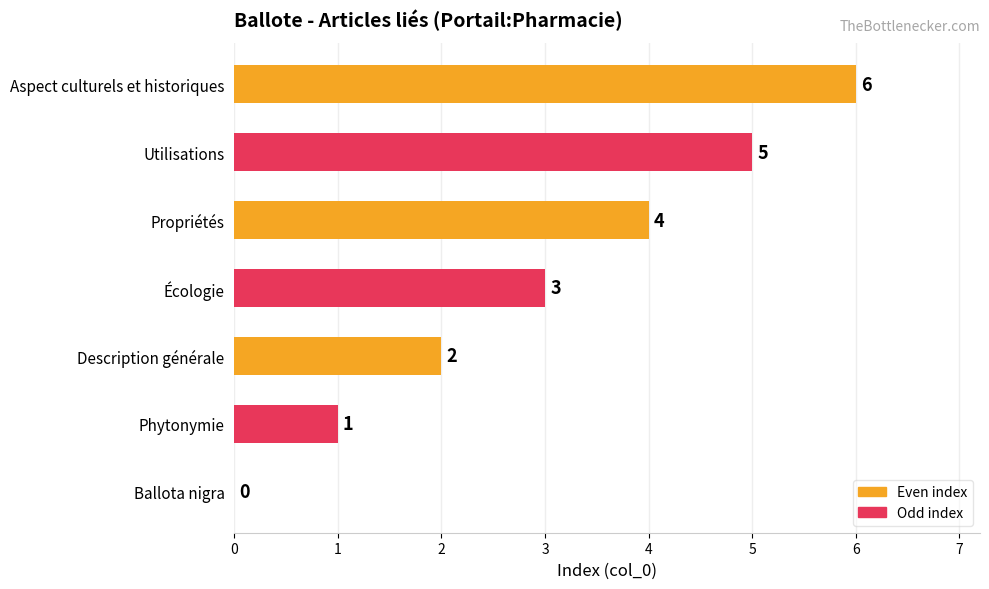

At which category does the chart reach its peak across all series?

Aspect culturels et historiques